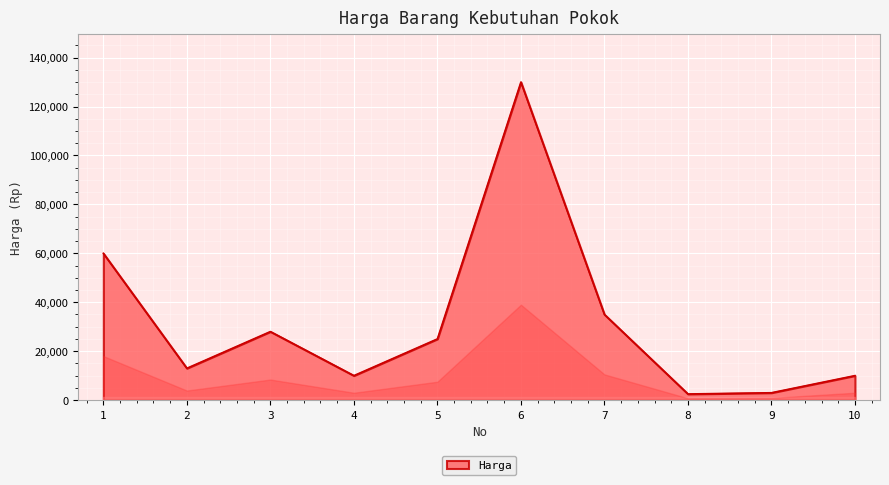

What is the difference between the values at 10 and 9?

7000